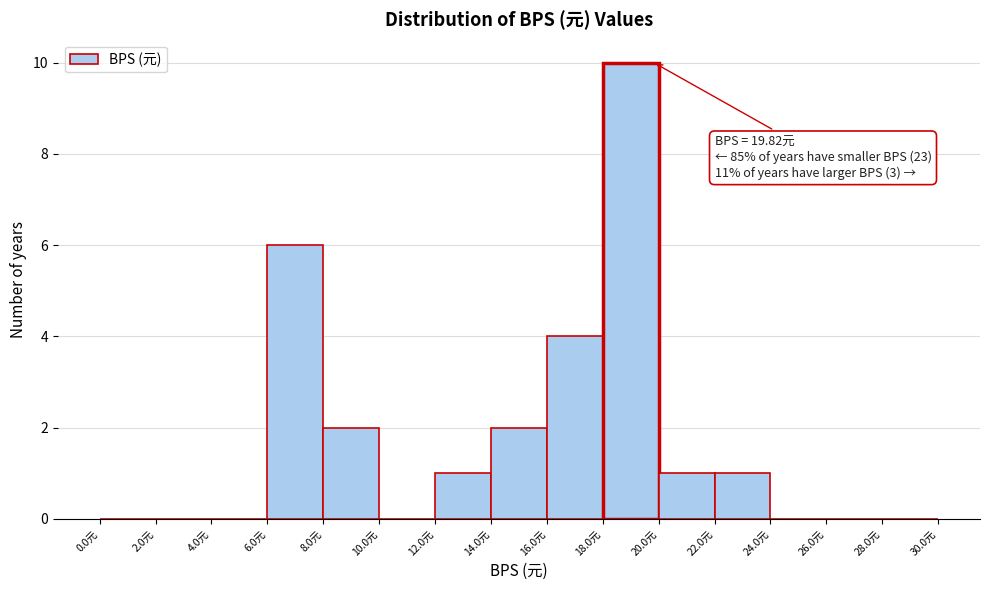

Which range on the x-axis has the tallest bar?

18 to 20